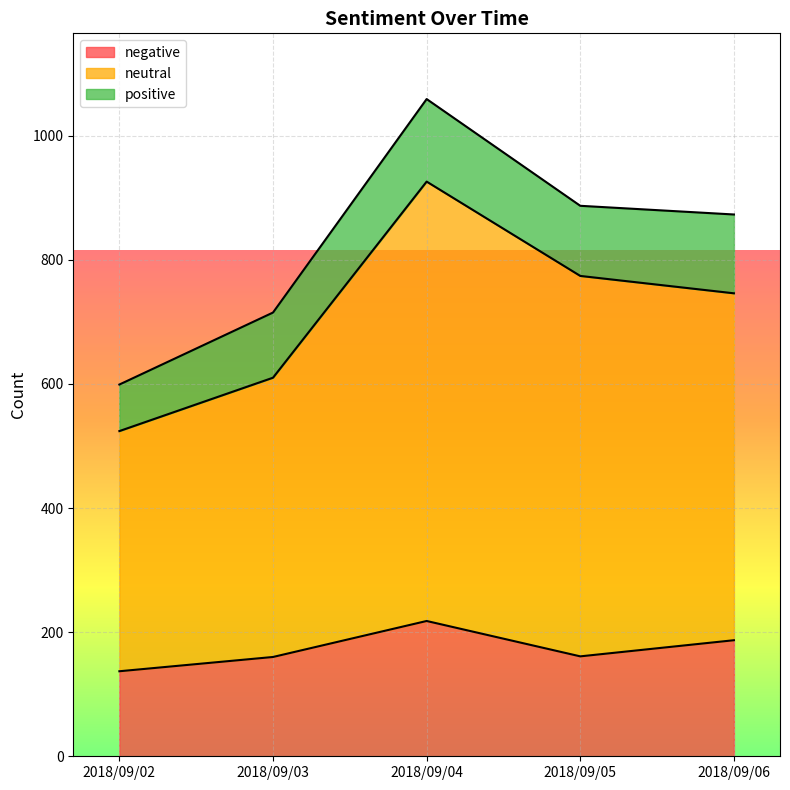

At which label does negative first exceed 161?

2018/09/04